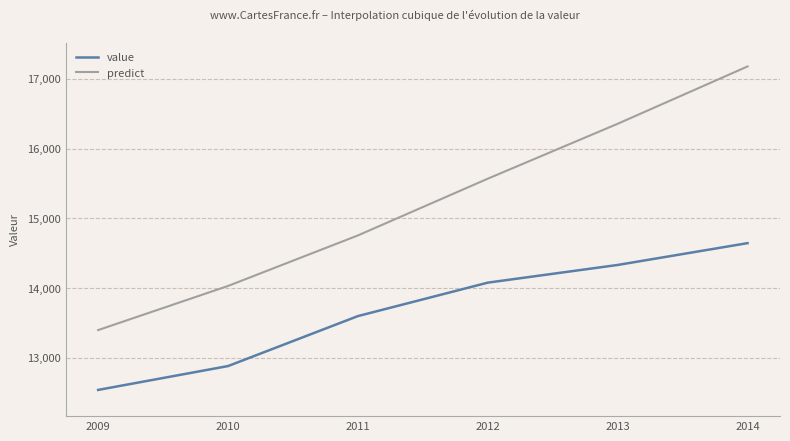

Which series has the largest range (max minus min)?

predict